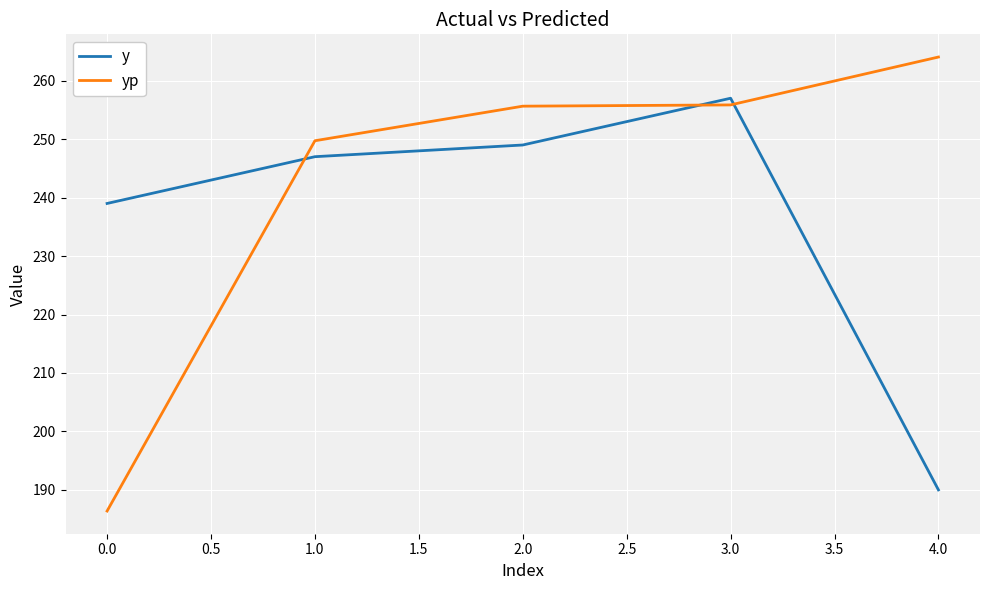

The y series shows 418.2 at 1.0. True or false?

False